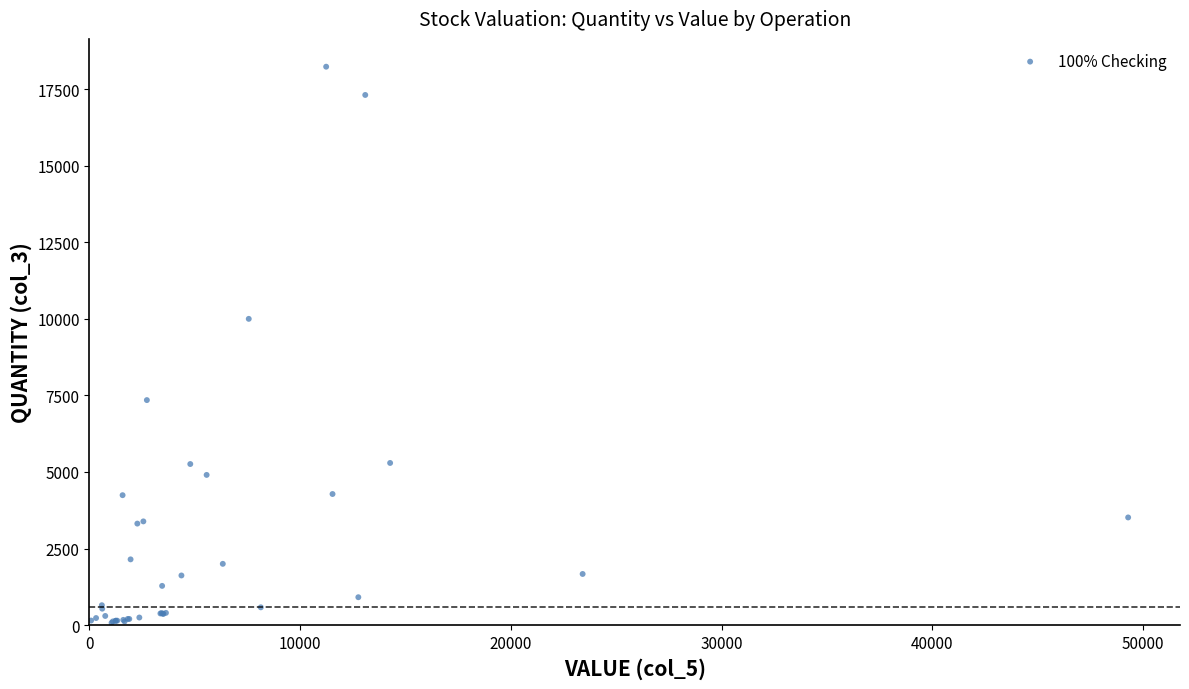

What Y value in the scatter plot is closest to 9154?

10000